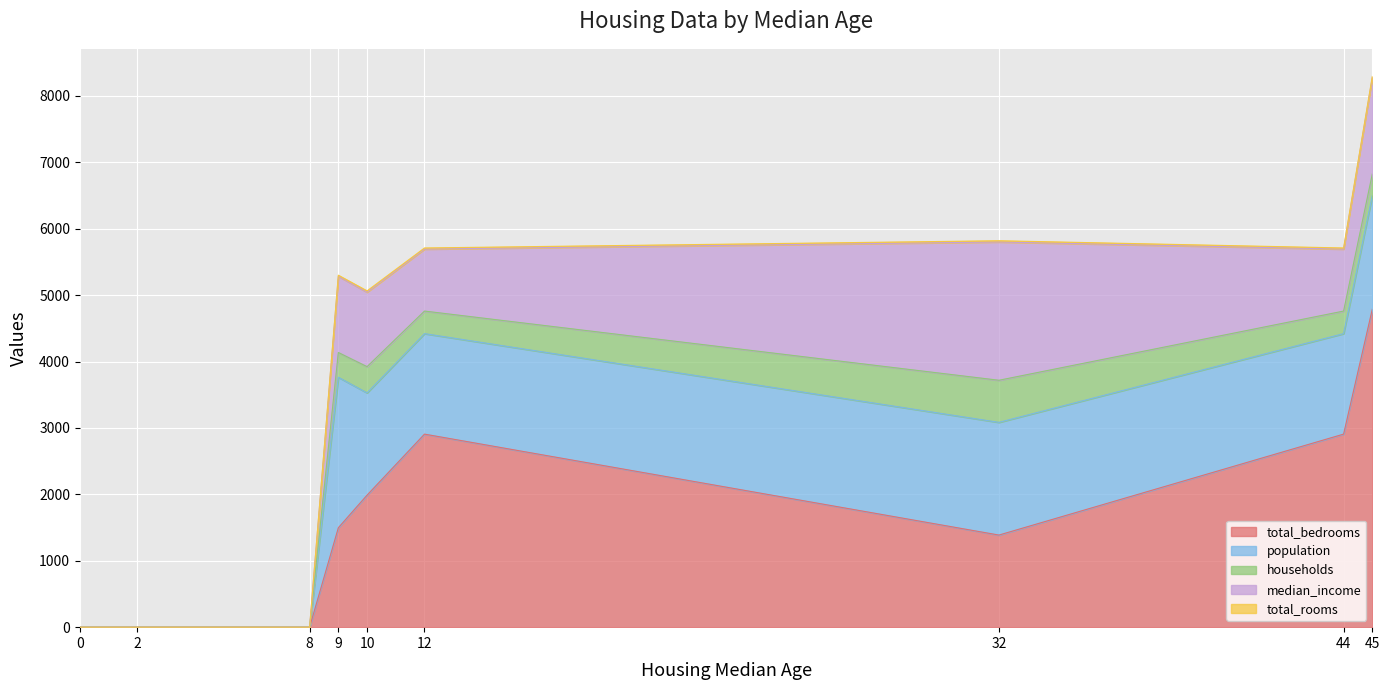

How many positive values does the total_rooms series have?

6